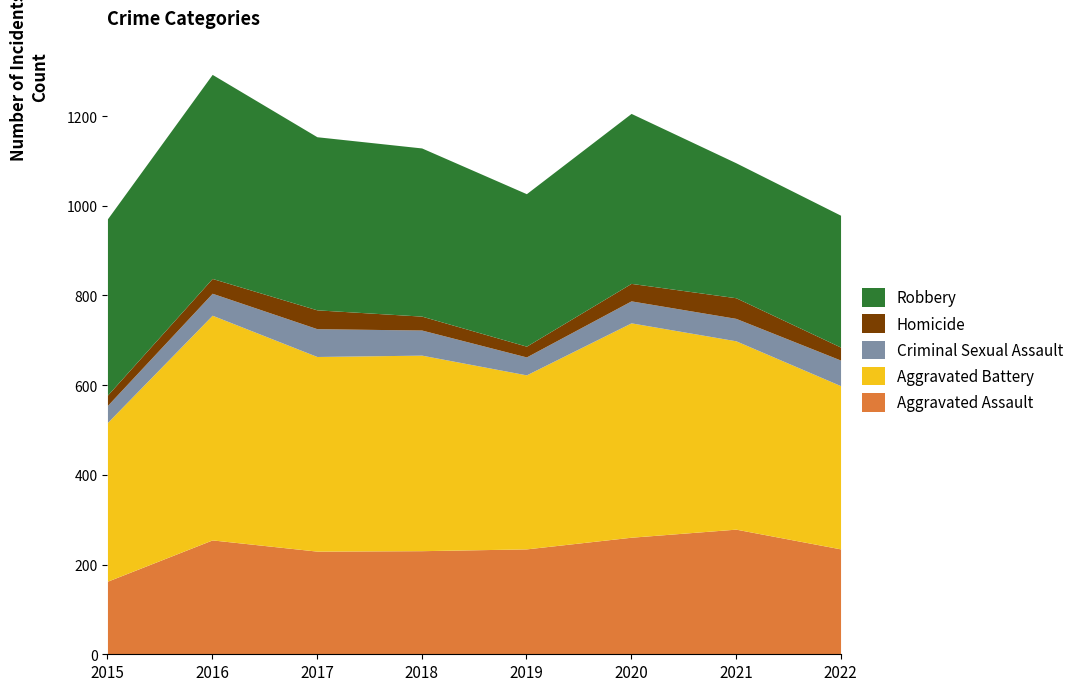

At which label is Criminal Sexual Assault closest to 50?

2021